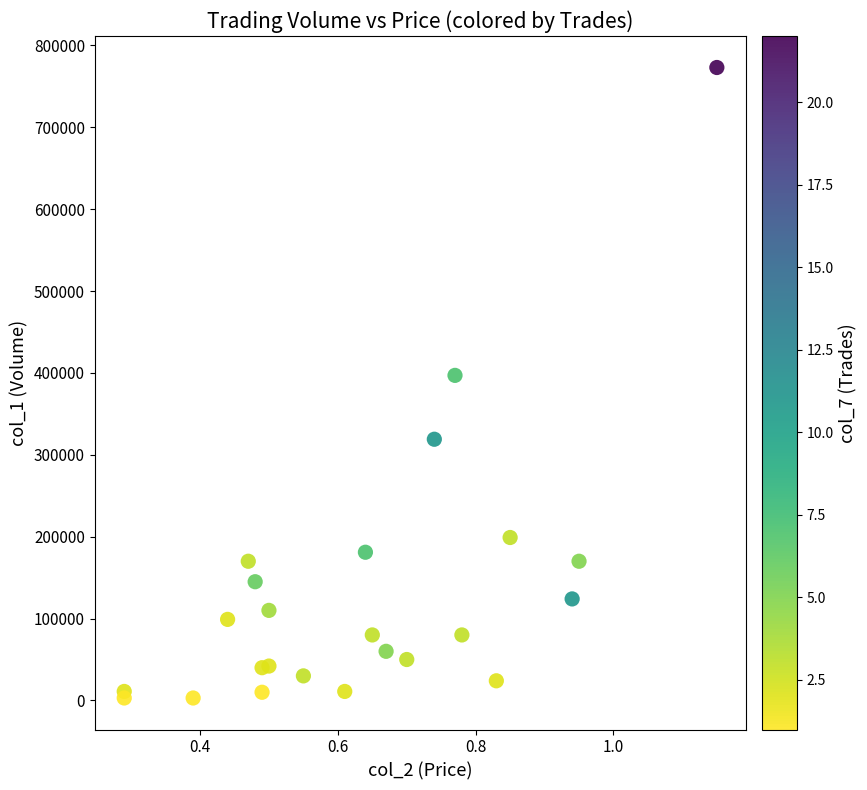

What Y value in the scatter plot is closest to 388000?

397000